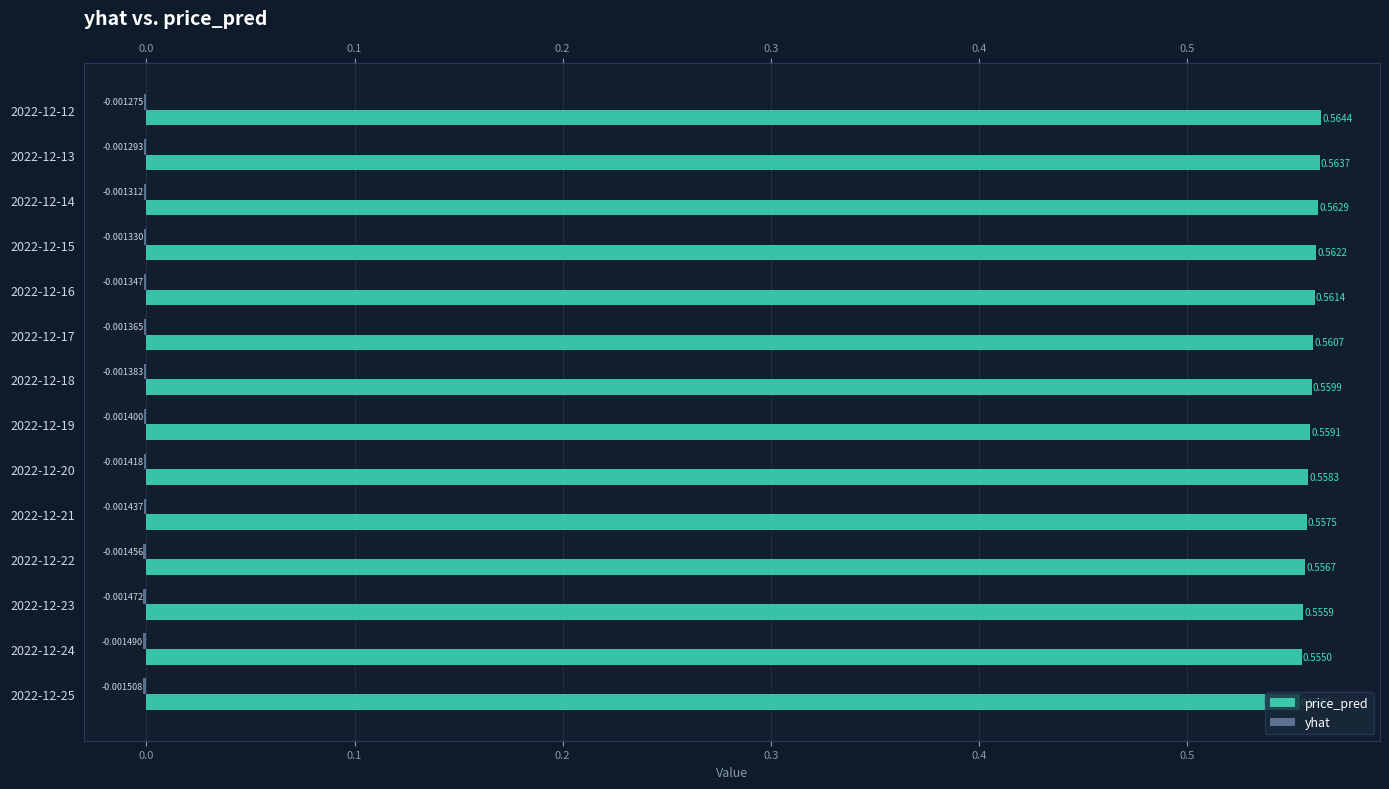

List the series in order of their peak value, highest first.

price_pred, yhat